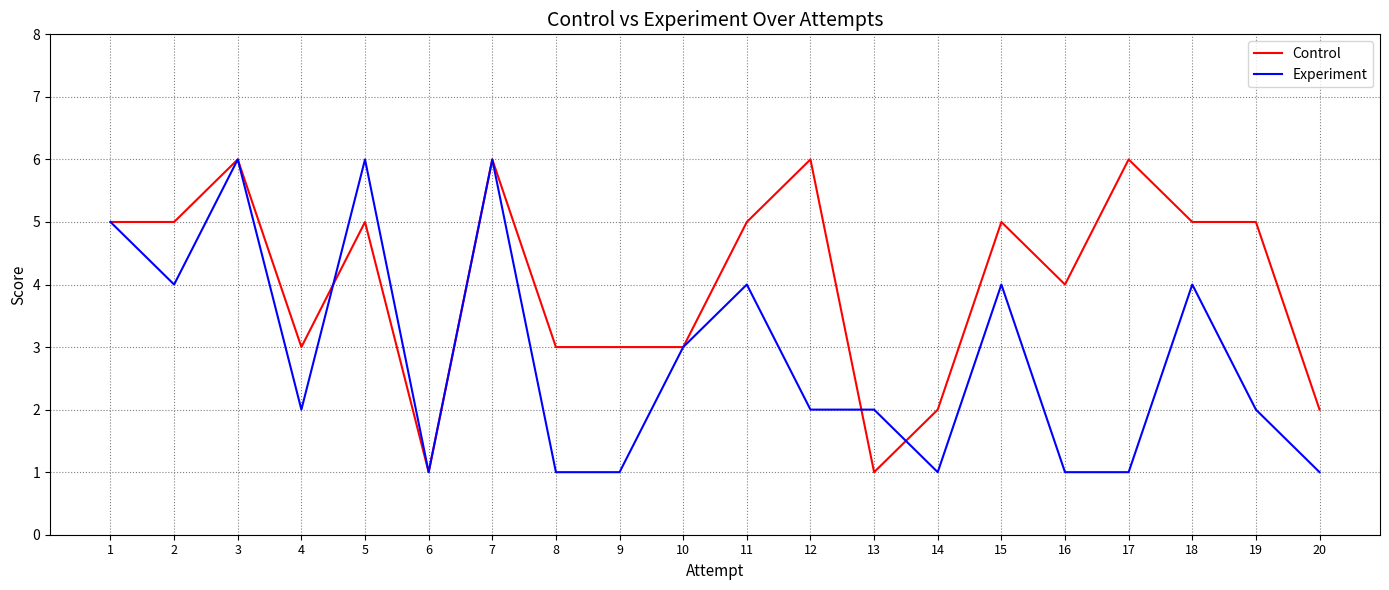

The value of Experiment at 16 is 1. True or false?

True